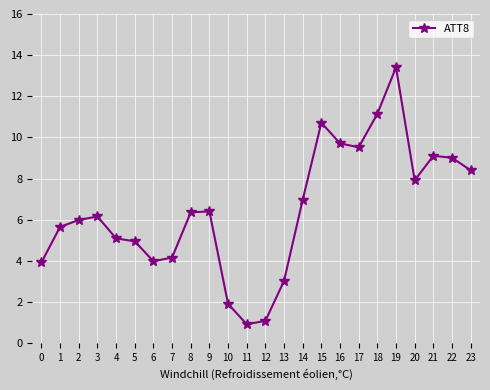

How many distinct data groups are displayed?

1